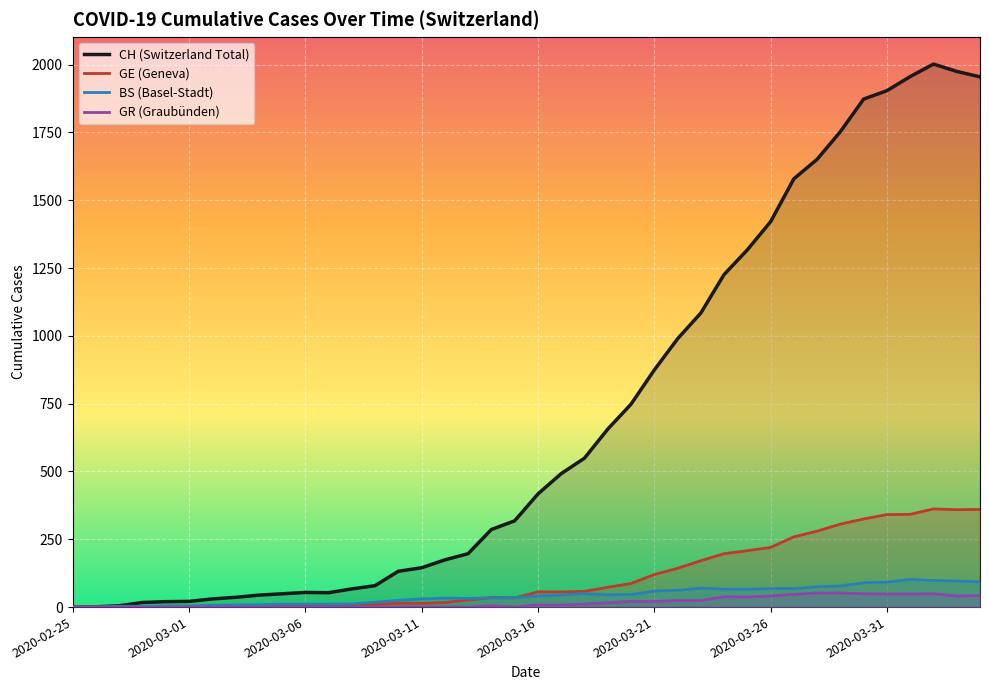

Which series has the largest total across all categories?

CH (Switzerland Total)